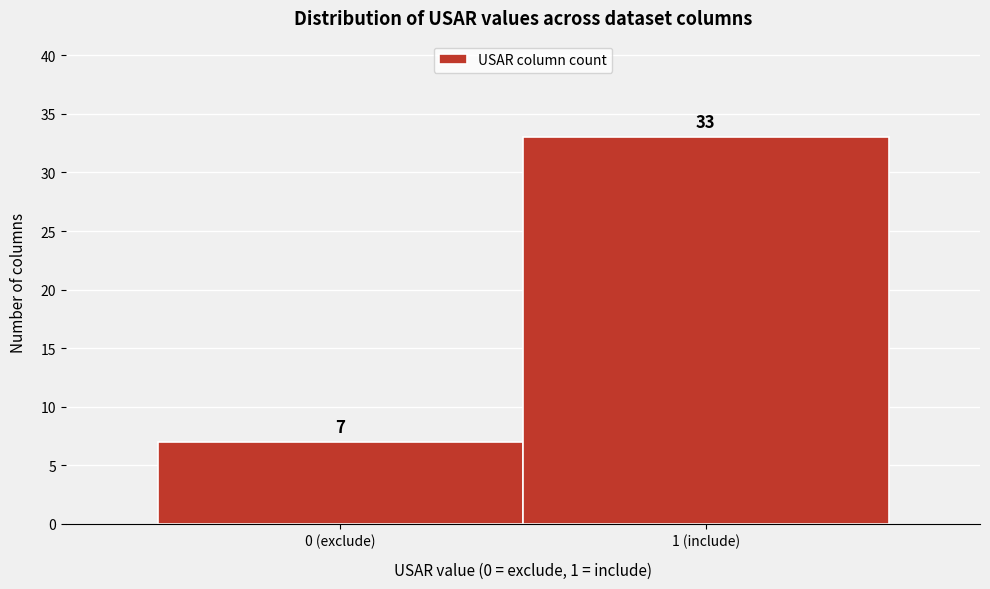

Reading right to left, transcribe all the data shown in this chart.

33	7